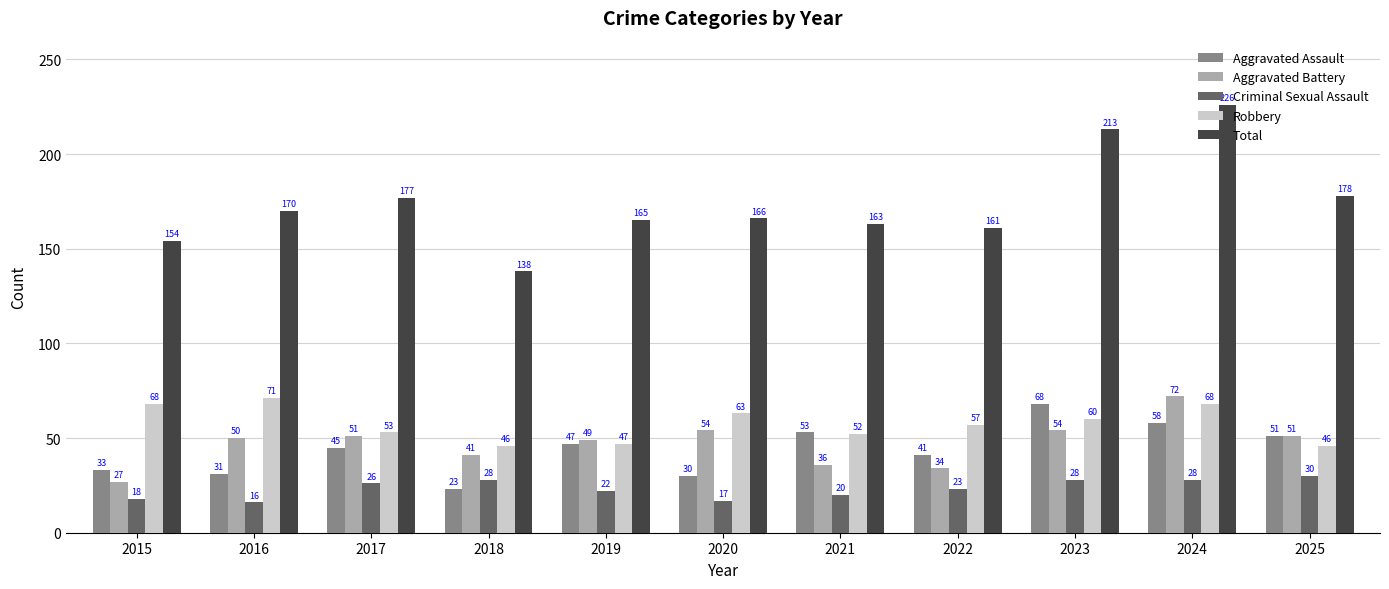

Reading right to left, what are all the values shown in this chart?

Aggravated Assault: 51	58	68	41	53	30	47	23	45	31	33
Aggravated Battery: 51	72	54	34	36	54	49	41	51	50	27
Criminal Sexual Assault: 30	28	28	23	20	17	22	28	26	16	18
Robbery: 46	68	60	57	52	63	47	46	53	71	68
Total: 178	226	213	161	163	166	165	138	177	170	154